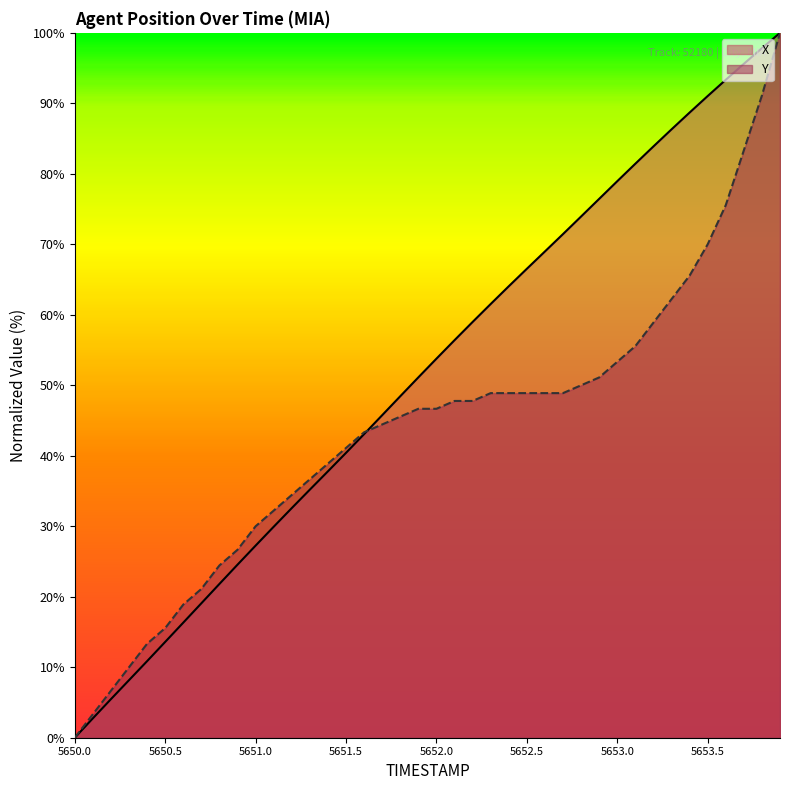

How many data points in Y are less than 46?

19